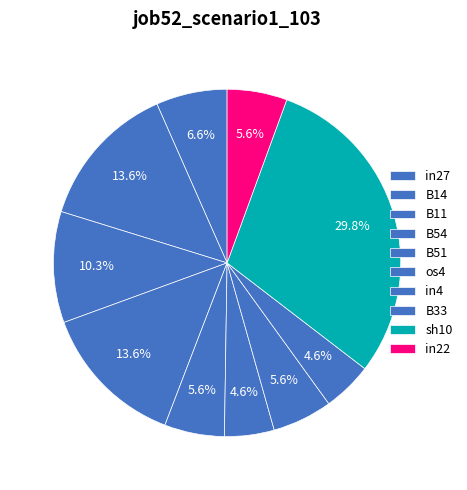

How many segments does this pie chart have?

10